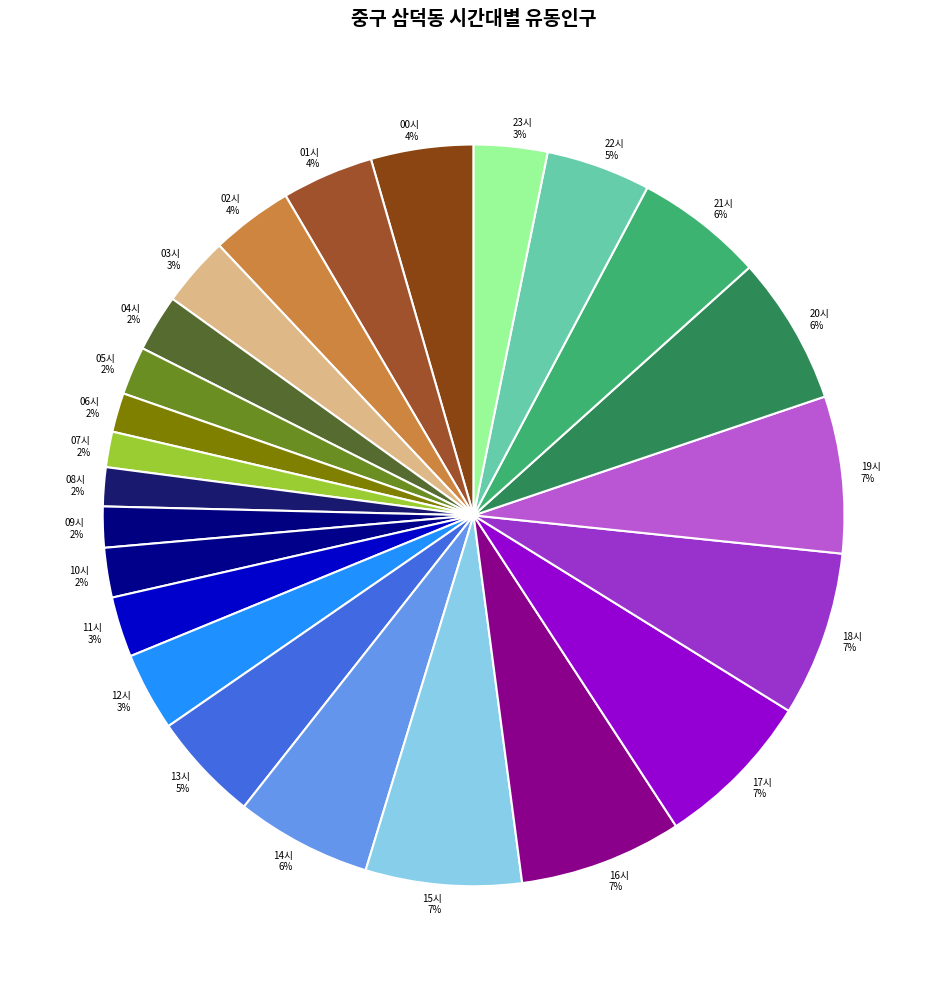

Combined, do 13시 and 11시 account for over 50%?

No